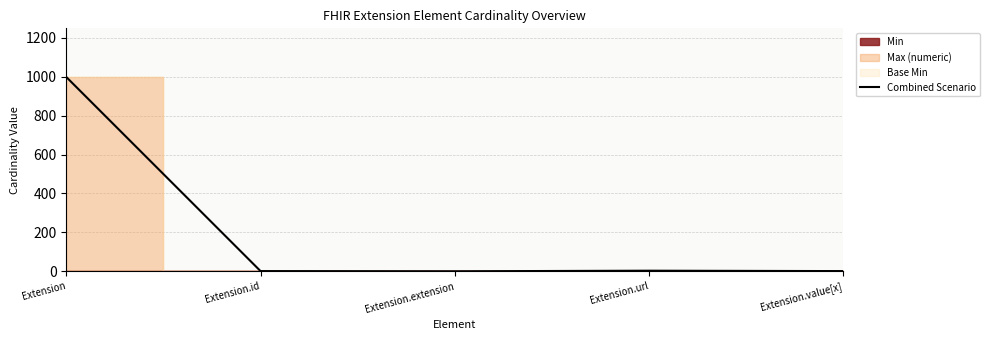

Reading right to left, what are all the values shown in this chart?

1	3	0	1	999